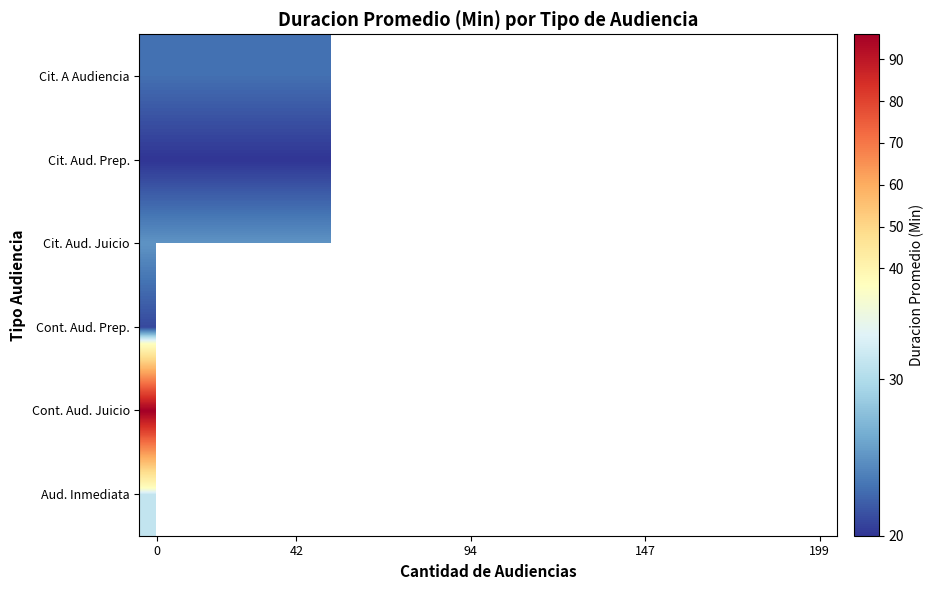

At how many categories does at least one series exceed 40?

1